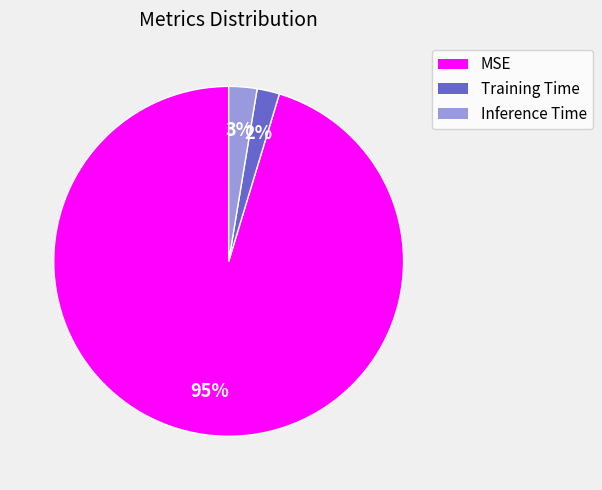

To the nearest percent, what is the combined percentage of Inference Time and Training Time?

5%